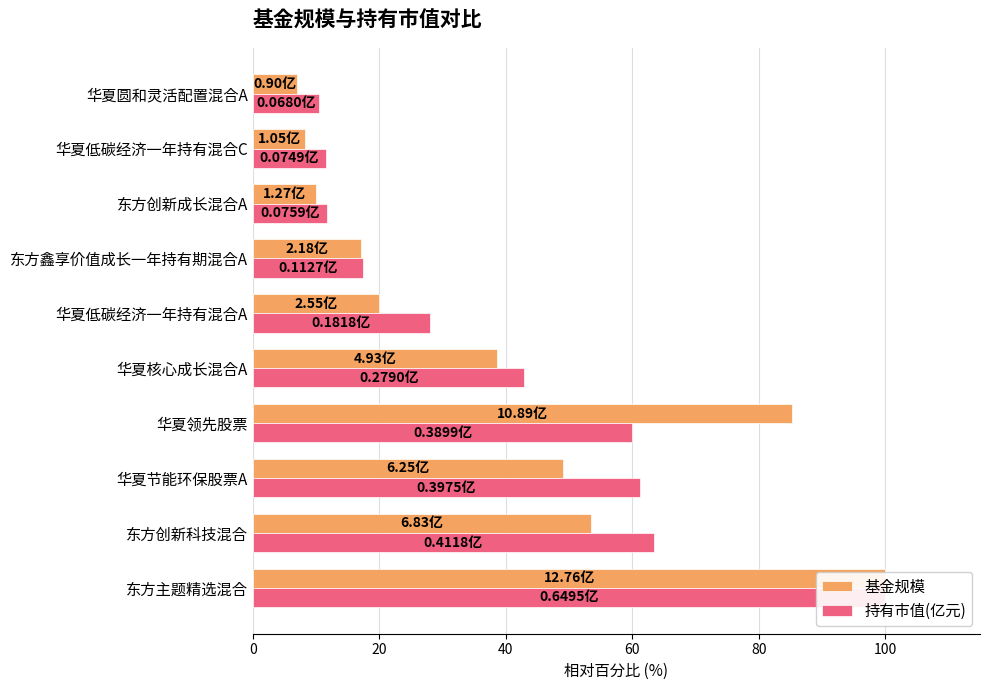

What is the difference between the highest and lowest values at 华夏节能环保股票A?

12.2